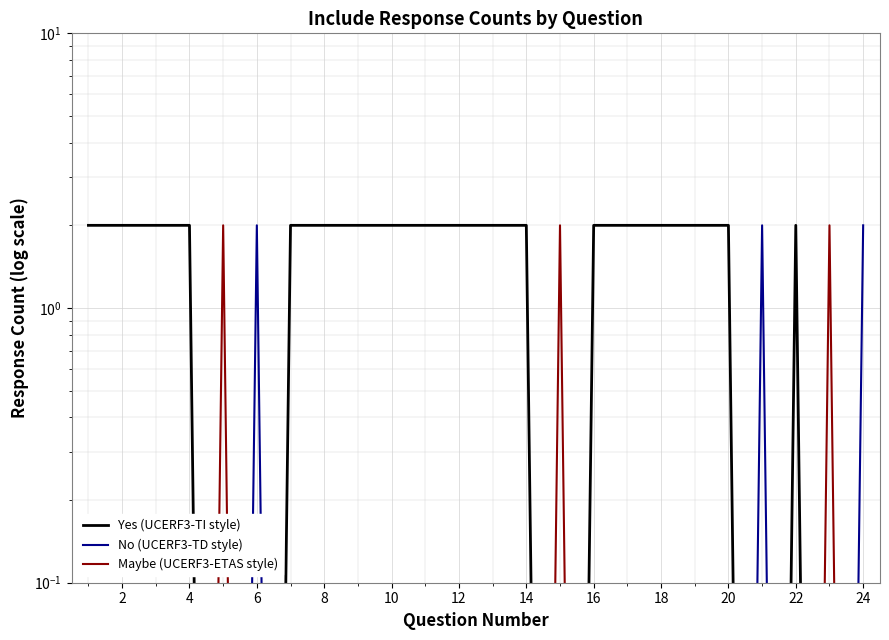

The Yes (UCERF3-TI style) series shows 2.6 at 0. True or false?

False